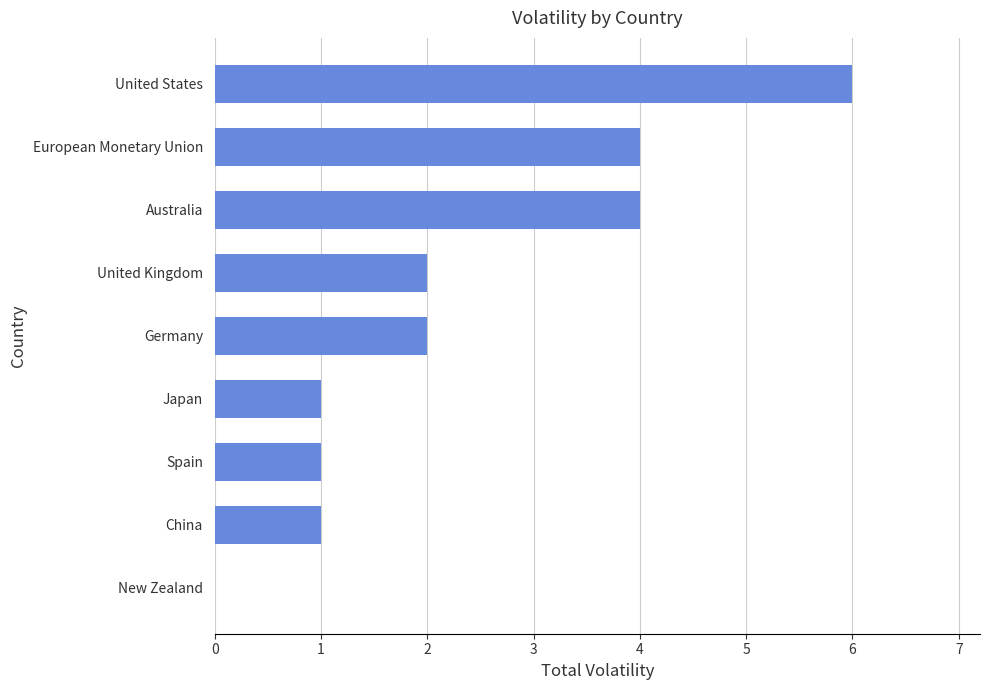

Are the bars horizontal?

Yes